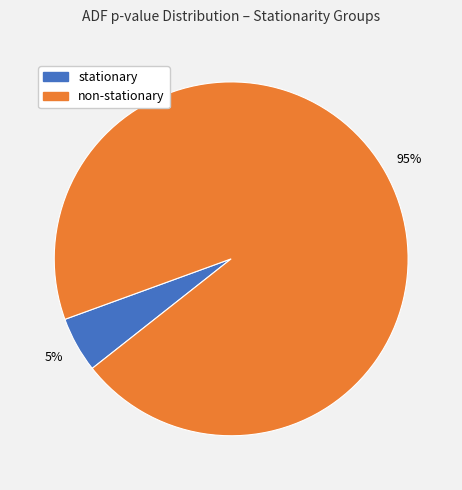

Does any single category account for the majority?

Yes